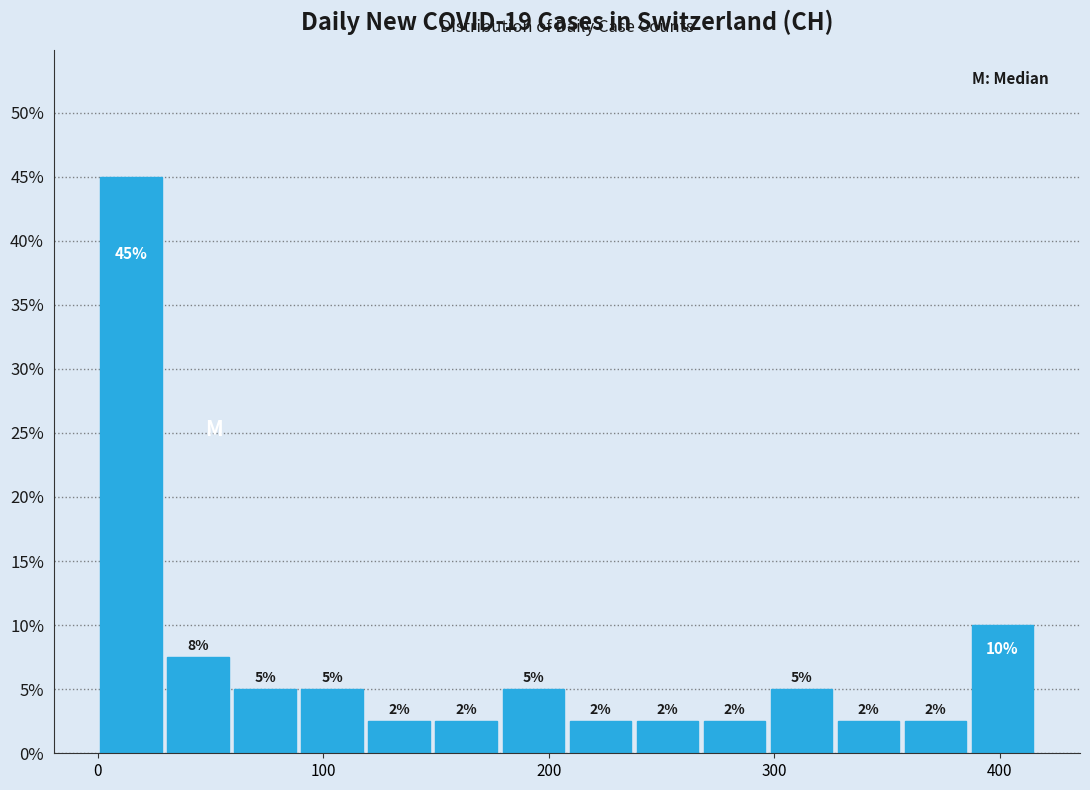

Read against the x-axis, roughly where is the centre of the tallest bar?

10